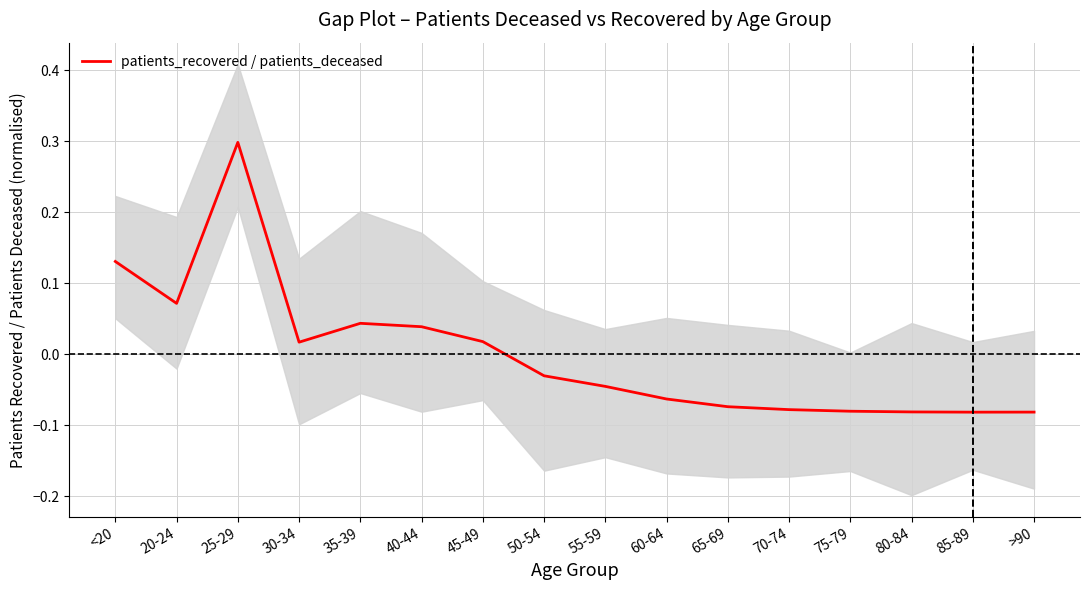

List the labels in order of value, largest first.

25-29, <20, 20-24, 35-39, 40-44, 45-49, 30-34, 50-54, 55-59, 60-64, 65-69, 70-74, 75-79, 80-84, >90, 85-89